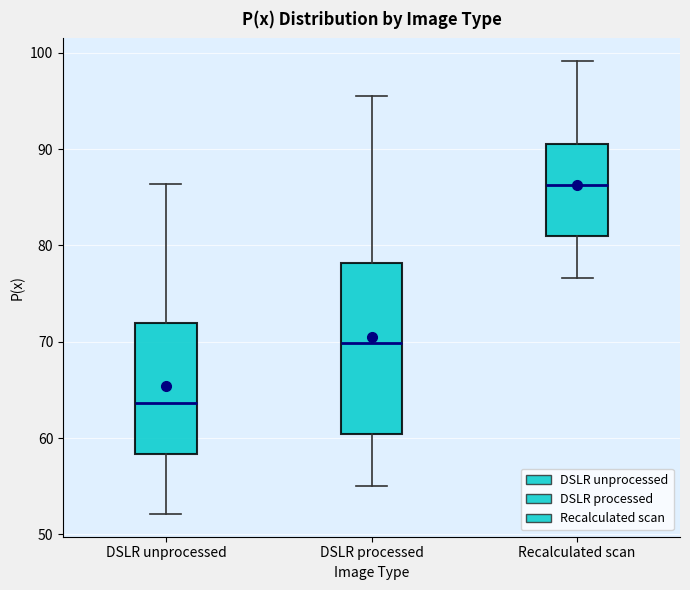

Where does the lower whisker of the box for DSLR processed end on the y-axis? The values are not printed on the chart, so give them approximately, as read against the axis.

55